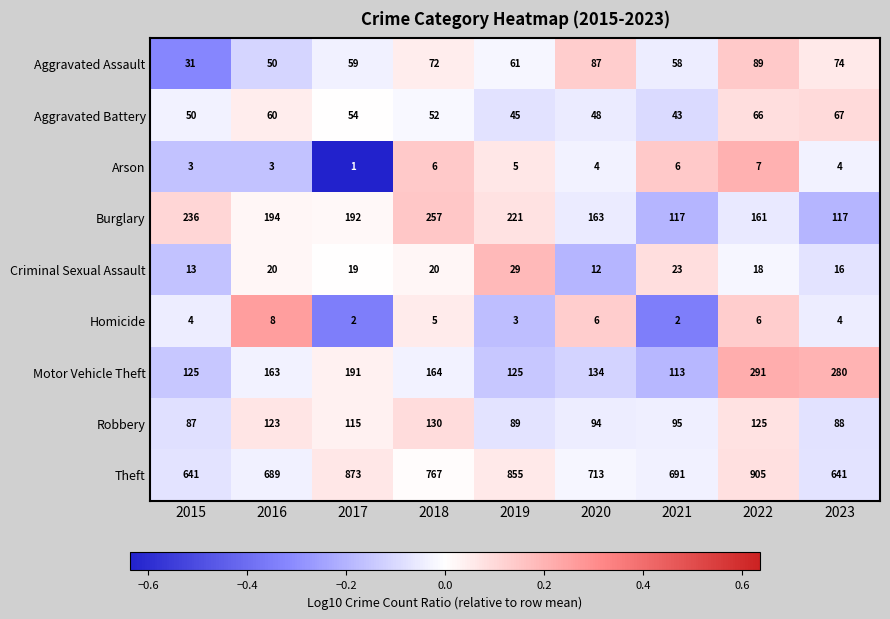

Which series has the largest total across all categories?

Theft